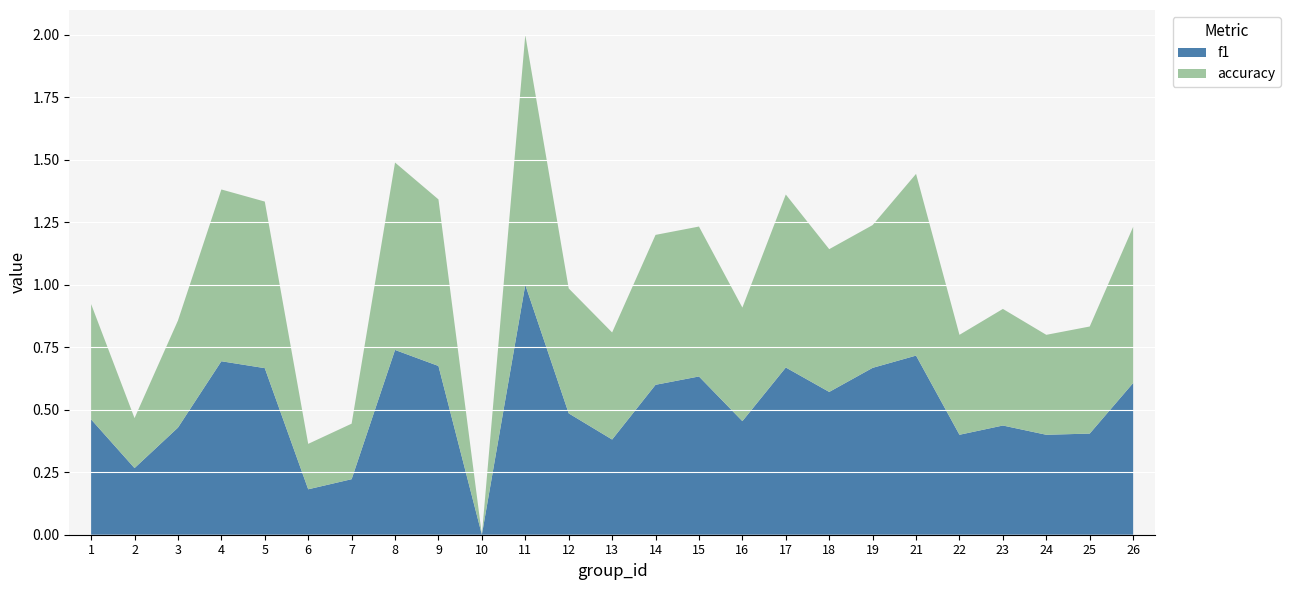

Reading left to right, list all the values displayed in this chart.

f1: 1=0.5	2=0.3	3=0.4	4=0.7	5=0.7	6=0.2	7=0.2	8=0.7	9=0.7	10=0.0	11=1.0	12=0.5	13=0.4	14=0.6	15=0.6	16=0.5	17=0.7	18=0.6	19=0.7	21=0.7	22=0.4	23=0.4	24=0.4	25=0.4	26=0.6
accuracy: 1=0.5	2=0.2	3=0.4	4=0.7	5=0.7	6=0.2	7=0.2	8=0.8	9=0.7	10=0.0	11=1.0	12=0.5	13=0.4	14=0.6	15=0.6	16=0.5	17=0.7	18=0.6	19=0.6	21=0.7	22=0.4	23=0.5	24=0.4	25=0.4	26=0.6